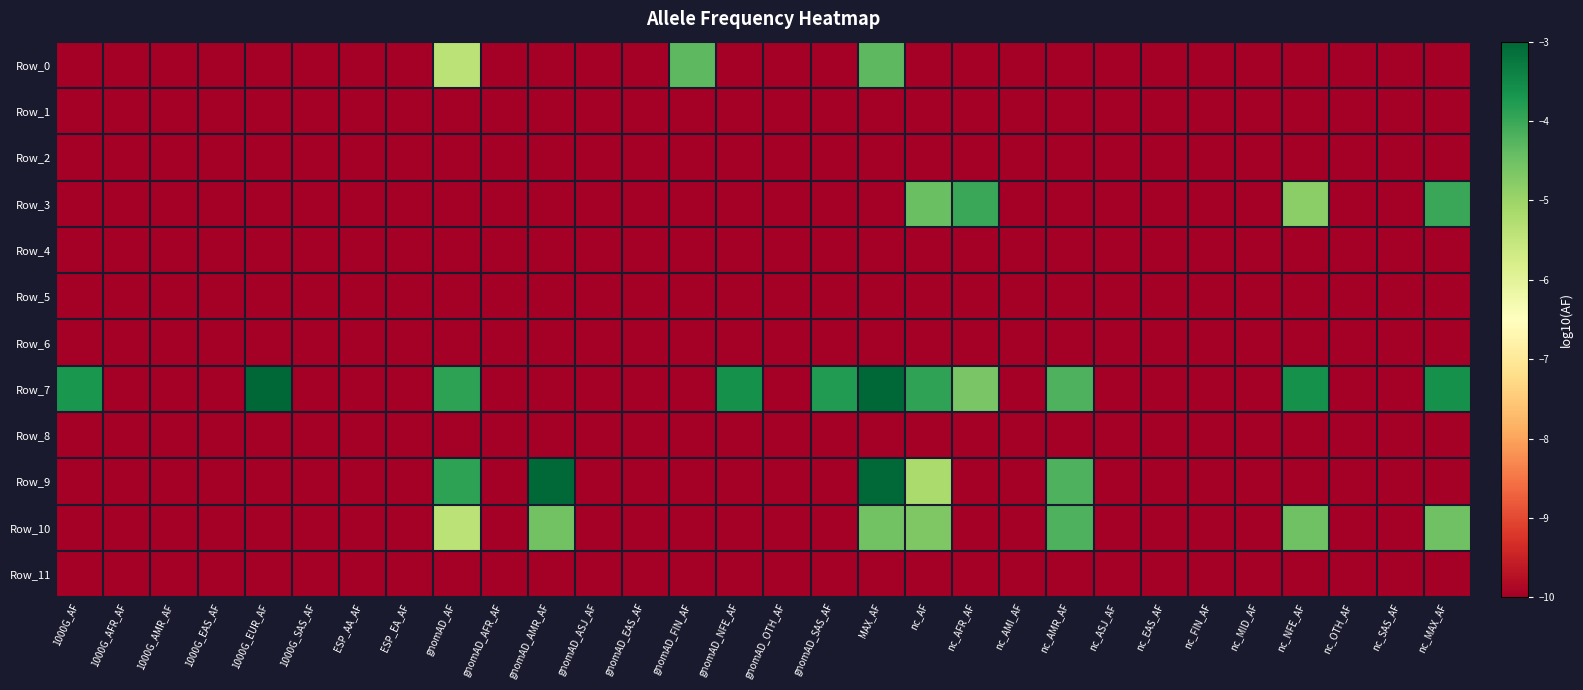

Between 1000G_AMR_AF and gnomAD_AFR_AF, which series saw the biggest shift?

Row_0